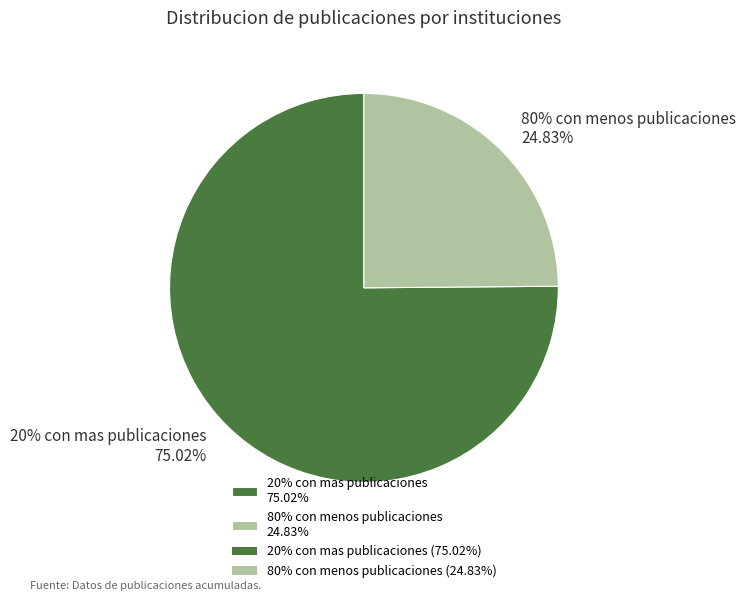

Is 20% con mas publicaciones the majority of the pie?

Yes